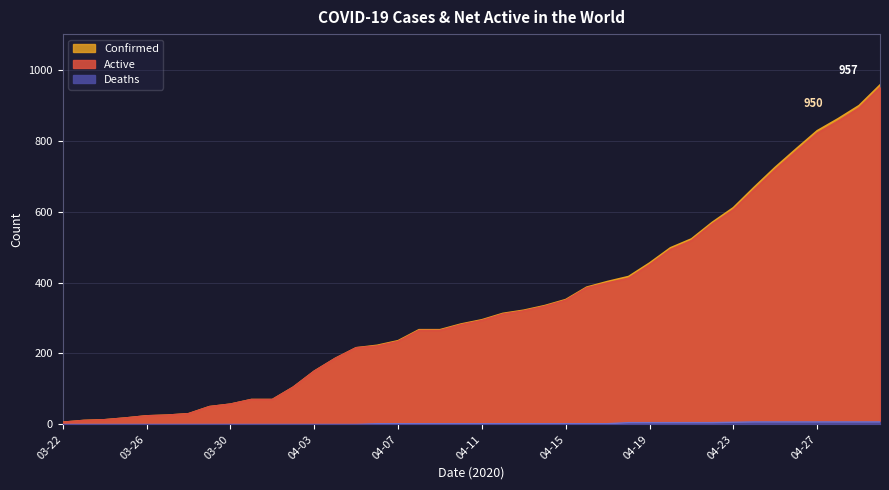

Reading right to left, list all the values displayed in this chart.

Confirmed: 04-30=957	04-29=899	04-28=862	04-27=828	04-26=777	04-25=725	04-24=669	04-23=611	04-22=570	04-21=523	04-20=498	04-19=455	04-18=417	04-17=403	04-16=387	04-15=352	04-14=335	04-13=322	04-12=313	04-11=295	04-10=283	04-09=267	04-08=267	04-07=236	04-06=223	04-05=216	04-04=186	04-03=150	04-02=105	04-01=70	03-31=70	03-30=57	03-29=50	03-28=30	03-27=26	03-26=24	03-25=18	03-24=13	03-23=11	03-22=6
Active: 04-30=950	04-29=892	04-28=855	04-27=821	04-26=770	04-25=718	04-24=662	04-23=605	04-22=565	04-21=518	04-20=493	04-19=450	04-18=412	04-17=399	04-16=385	04-15=350	04-14=333	04-13=320	04-12=311	04-11=293	04-10=281	04-09=265	04-08=265	04-07=234	04-06=221	04-05=216	04-04=186	04-03=150	04-02=105	04-01=70	03-31=70	03-30=57	03-29=50	03-28=30	03-27=26	03-26=24	03-25=18	03-24=13	03-23=11	03-22=6
Deaths: 04-30=7	04-29=7	04-28=7	04-27=7	04-26=7	04-25=7	04-24=7	04-23=6	04-22=5	04-21=5	04-20=5	04-19=5	04-18=5	04-17=2	04-16=2	04-15=2	04-14=2	04-13=2	04-12=2	04-11=2	04-10=2	04-09=2	04-08=2	04-07=2	04-06=2	04-05=0	04-04=0	04-03=0	04-02=0	04-01=0	03-31=0	03-30=0	03-29=0	03-28=0	03-27=0	03-26=0	03-25=0	03-24=0	03-23=0	03-22=0